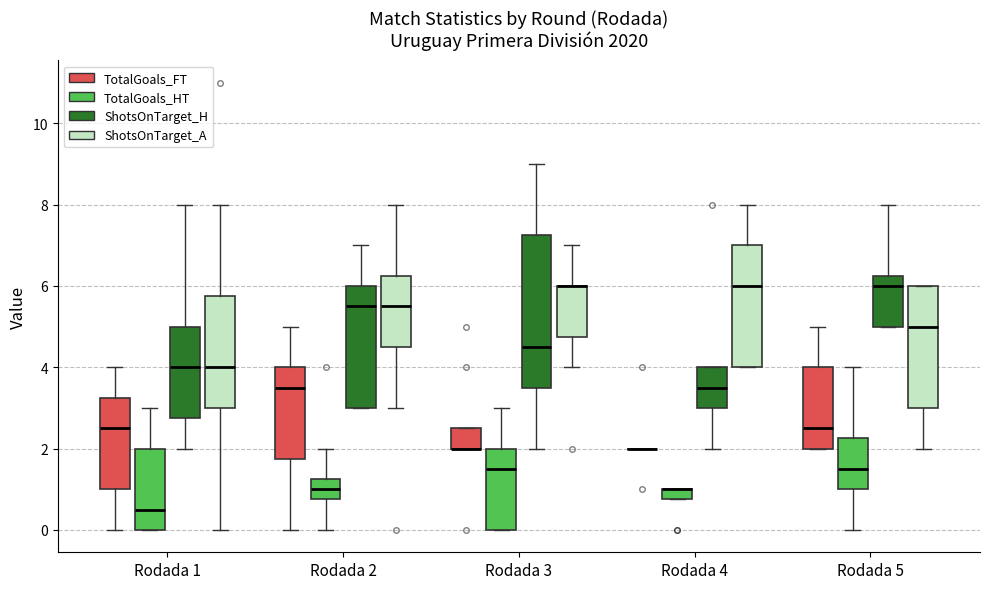

Where does the upper whisker of the box for Rodada 4 (ShotsOnTarget_A) end on the y-axis? The values are not printed on the chart, so give them approximately, as read against the axis.

8.0